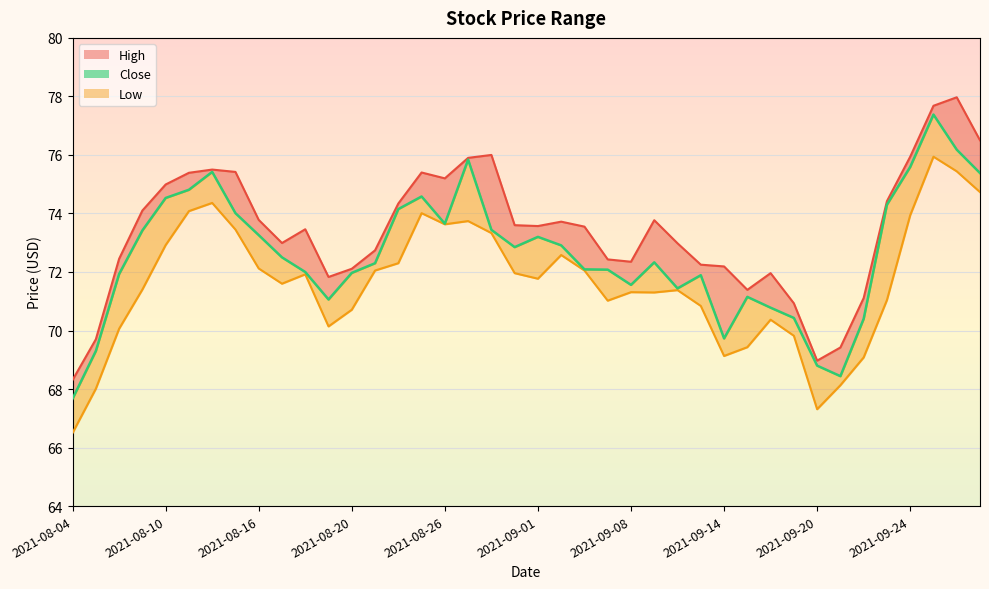

What is the sum of all High values?

2936.3